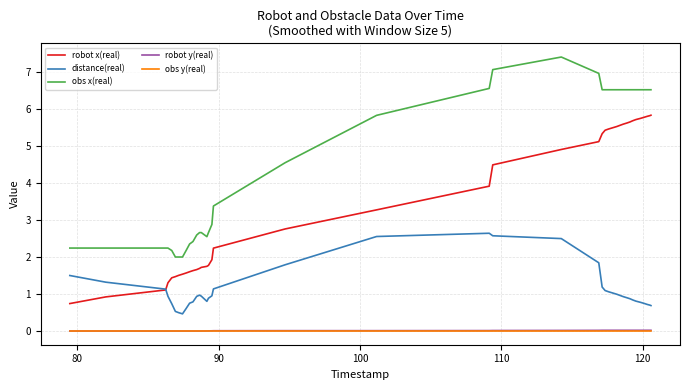

What is the maximum value shown in the chart?

7.4